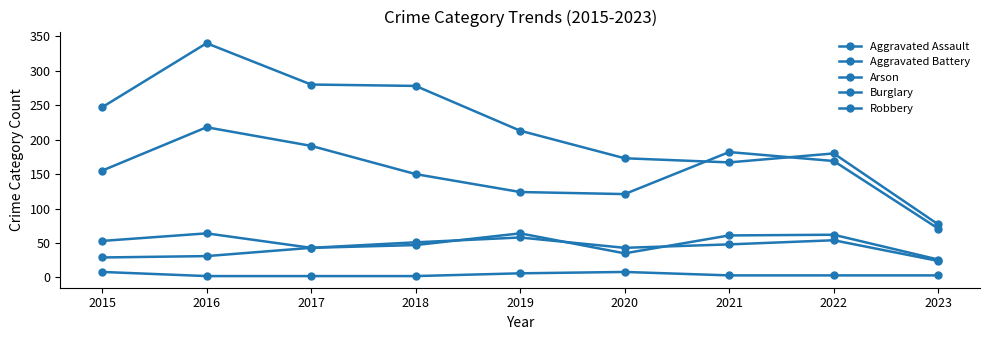

How many lines are shown in the chart?

5